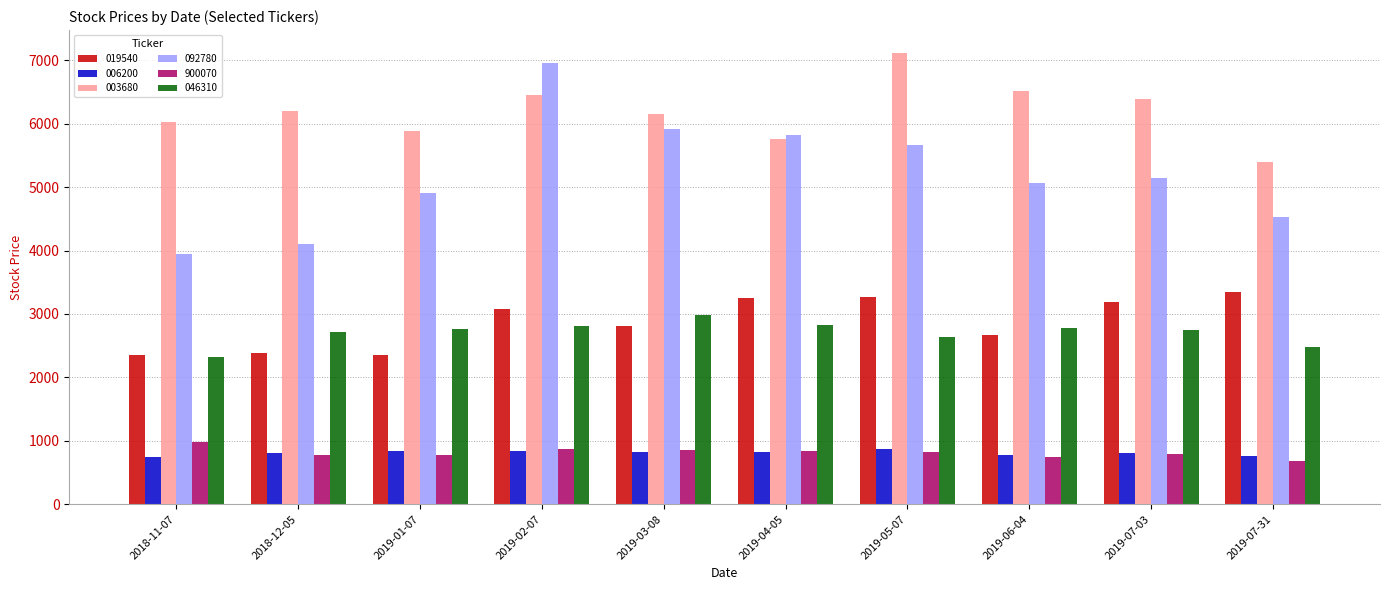

What is the difference between the highest and lowest values at 2019-03-08?

5335